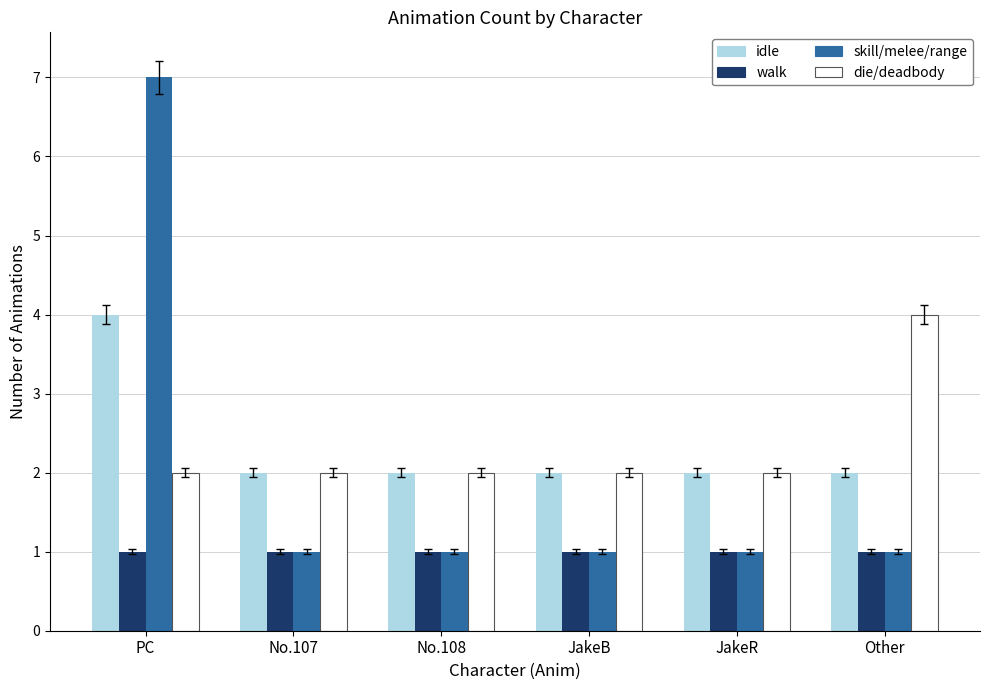

What is the value of the idle bar at the 3rd from the left?

2